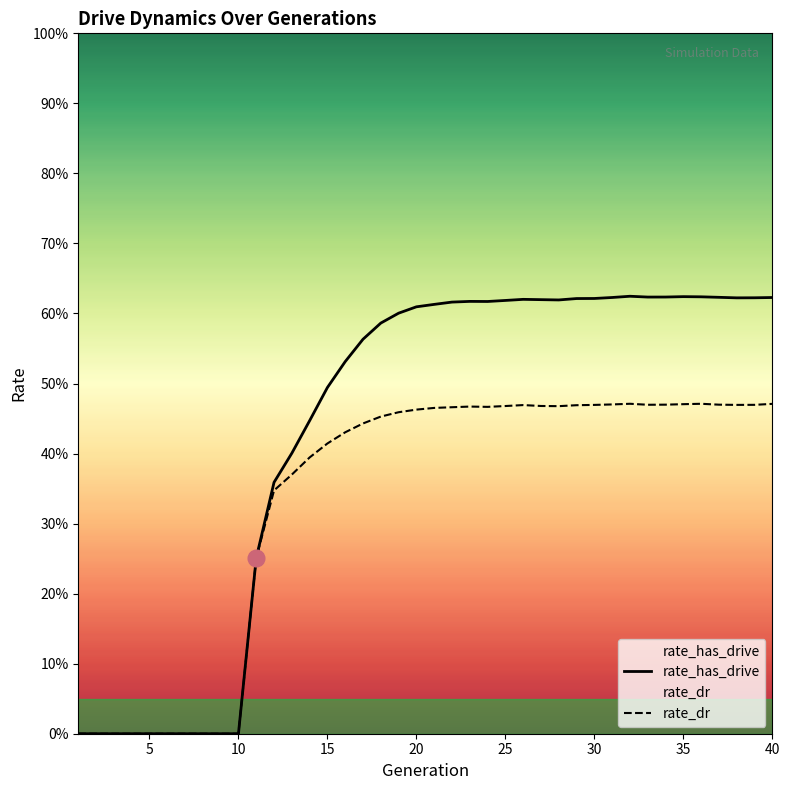

True or false: rate_has_drive has a value of 0.6 at 40.

True